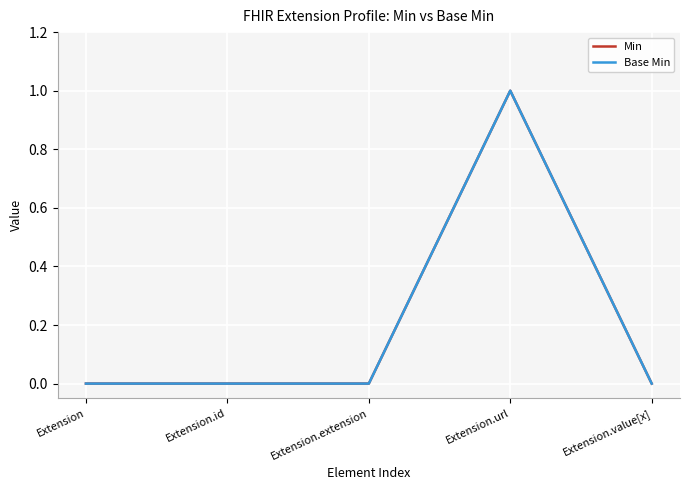

Does the chart have visible grid lines?

Yes